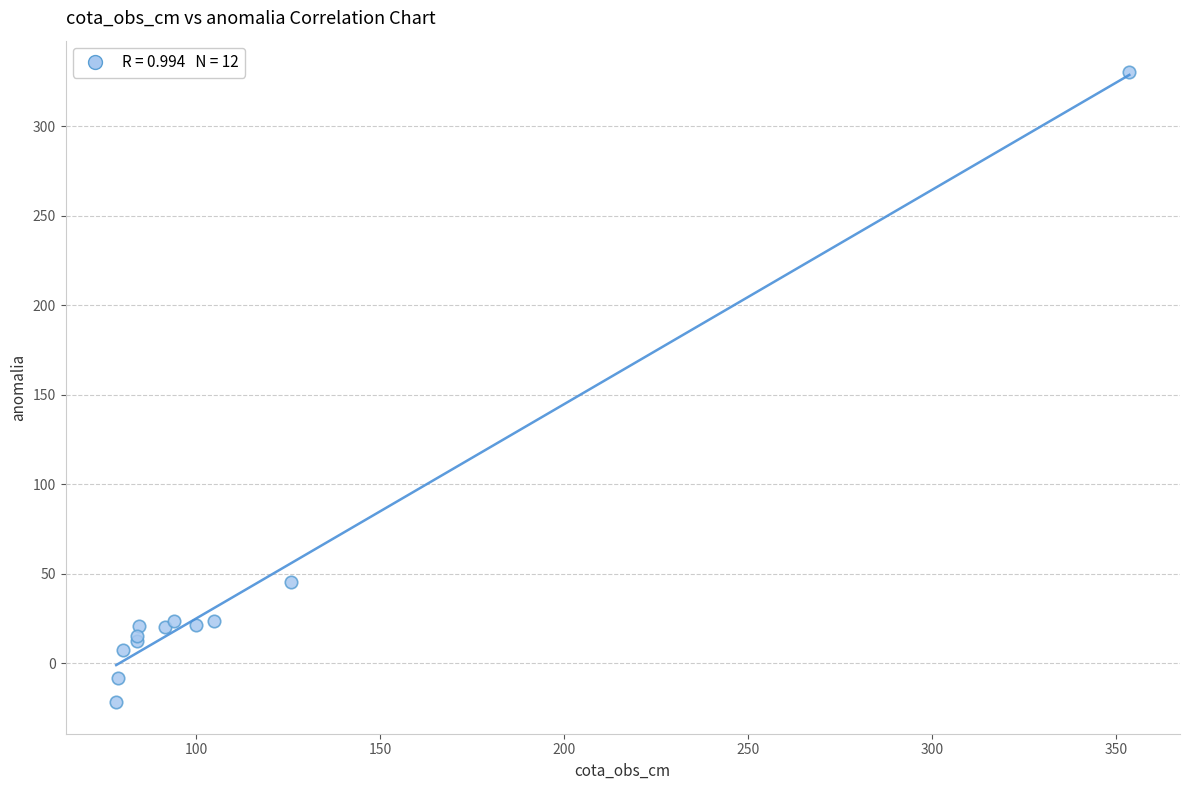

What Y value in the scatter plot is closest to 154?

45.1